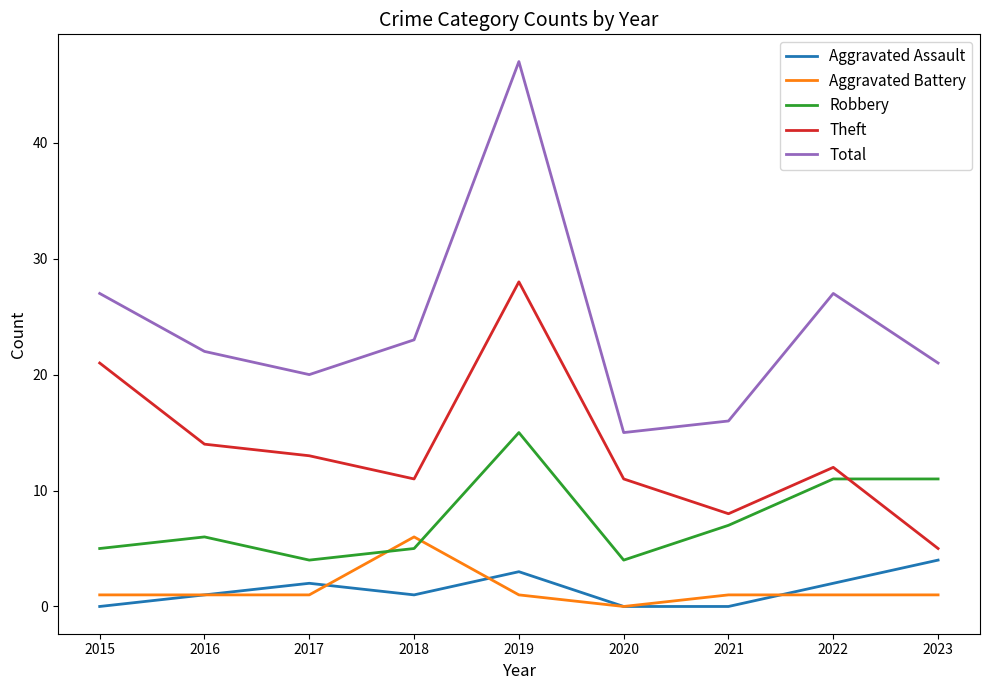

Between 2018 and 2020, which series saw the biggest shift?

Total